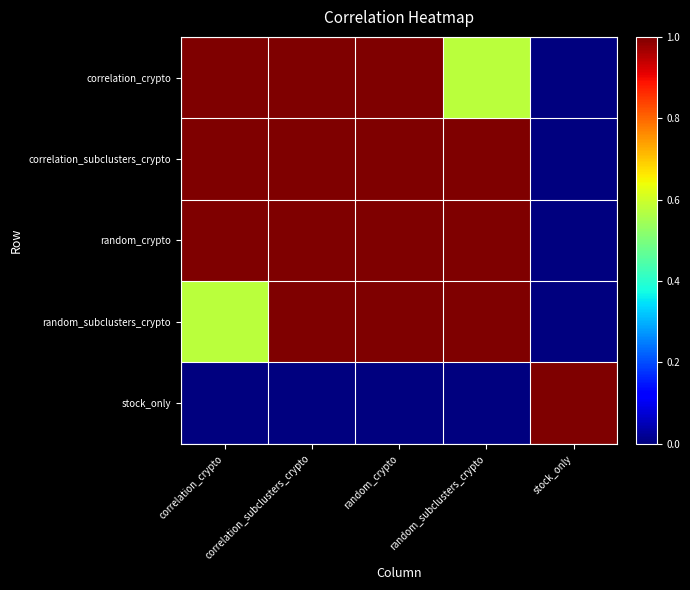

Which series changed the most between correlation_crypto and random_crypto?

random_subclusters_crypto